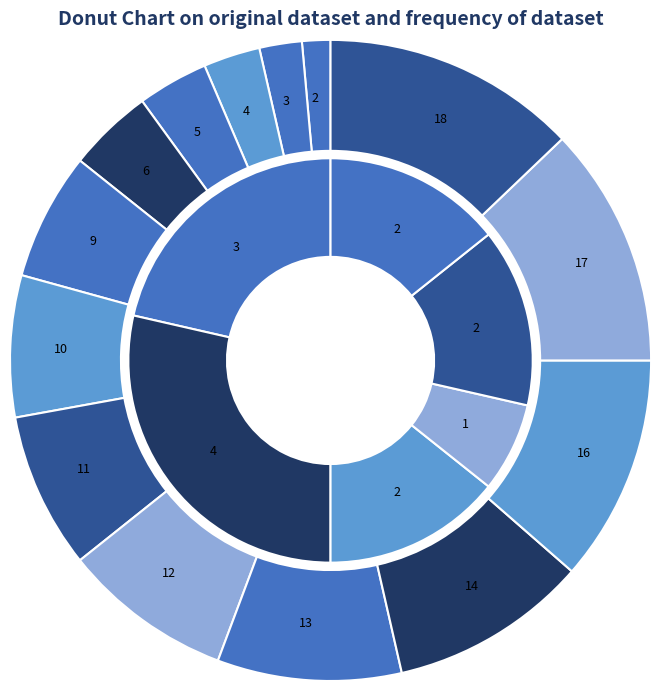

To the nearest percent, what is the average slice percentage?

7%